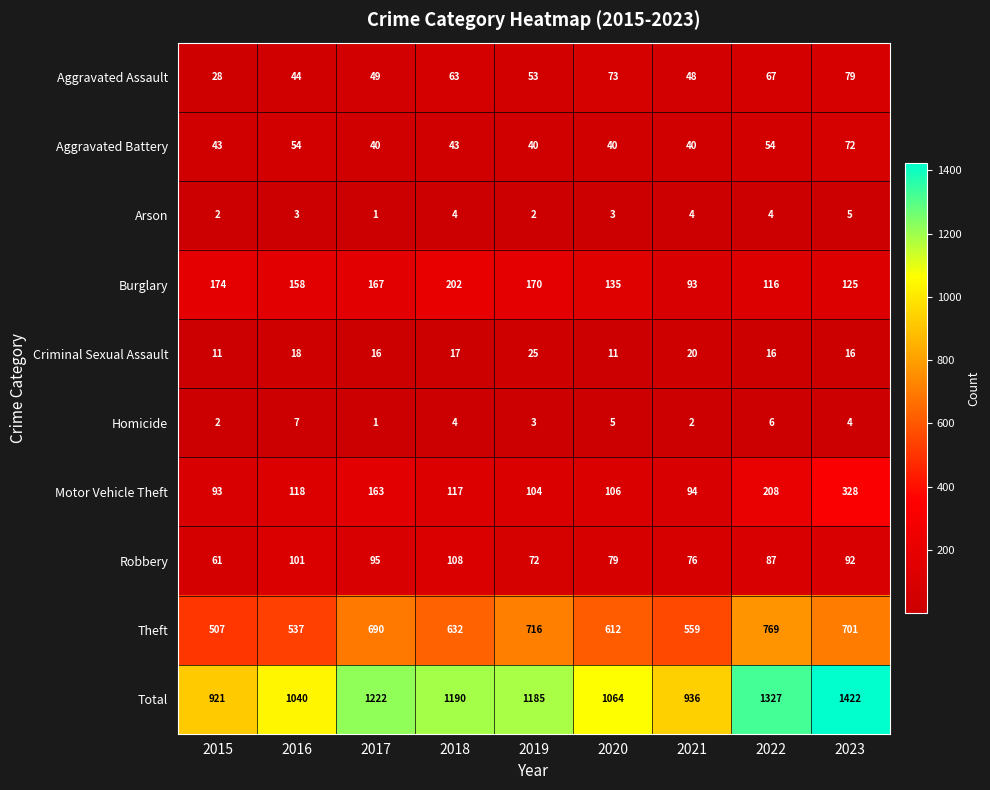

The value of Homicide at 2019 is 3. True or false?

True